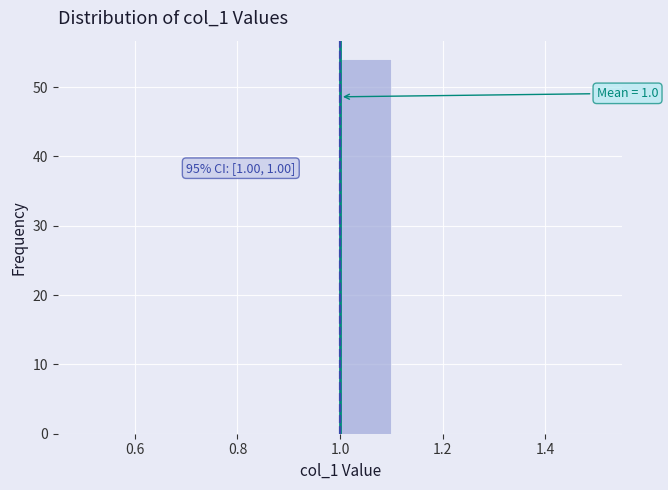

Over which range of the x-axis is the bar tallest?

1.0 to 1.1